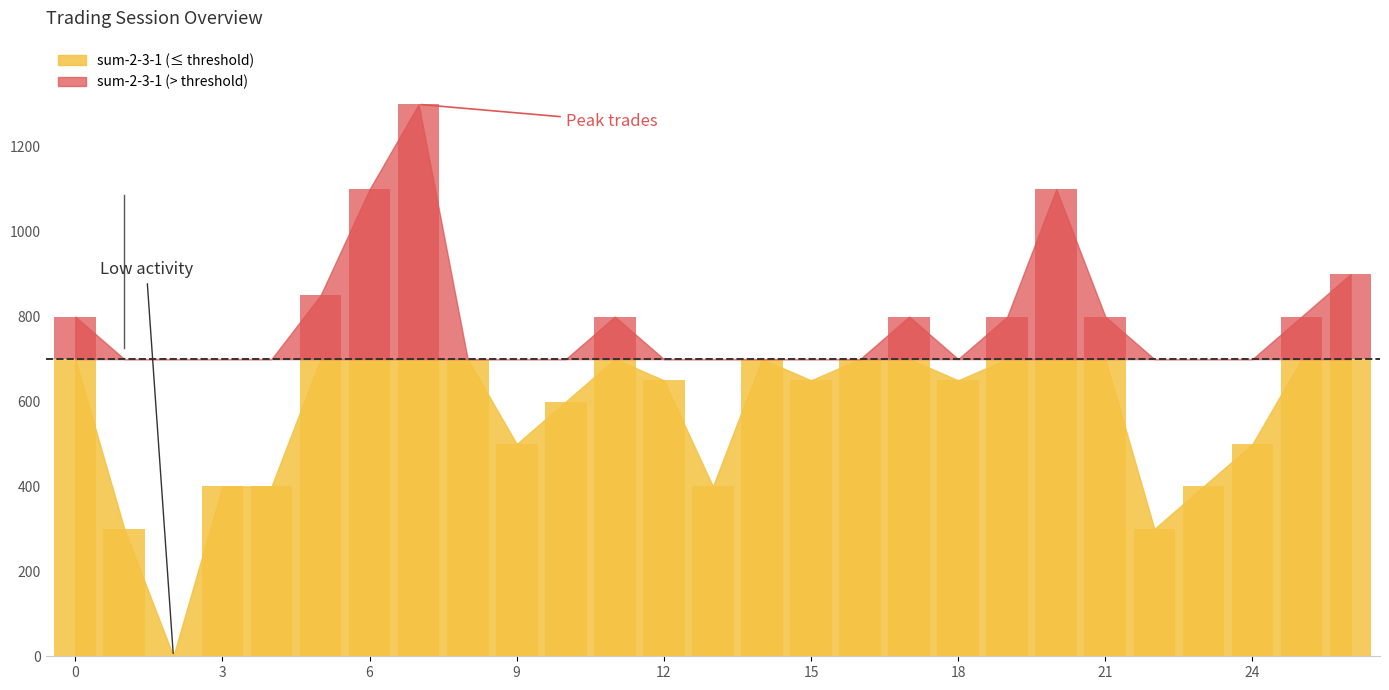

Are the bars horizontal?

No